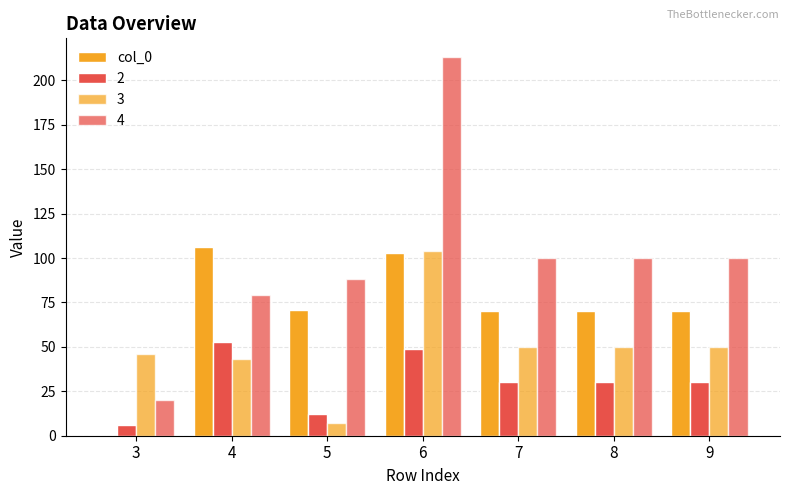

Are the bars grouped side by side (vs. stacked)?

Yes